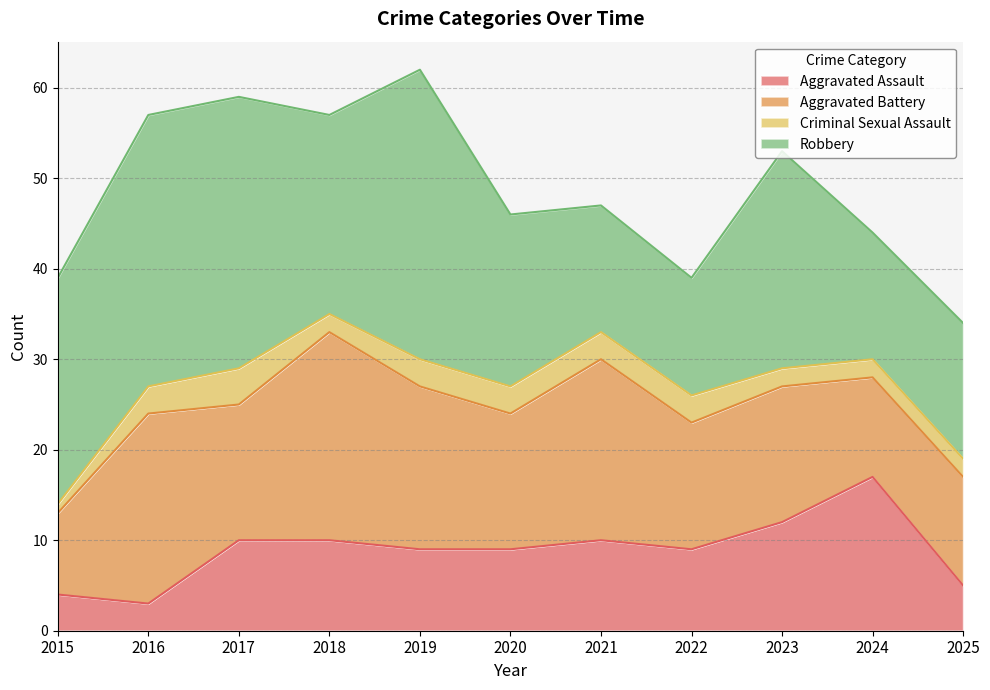

How many distinct data groups are displayed?

4